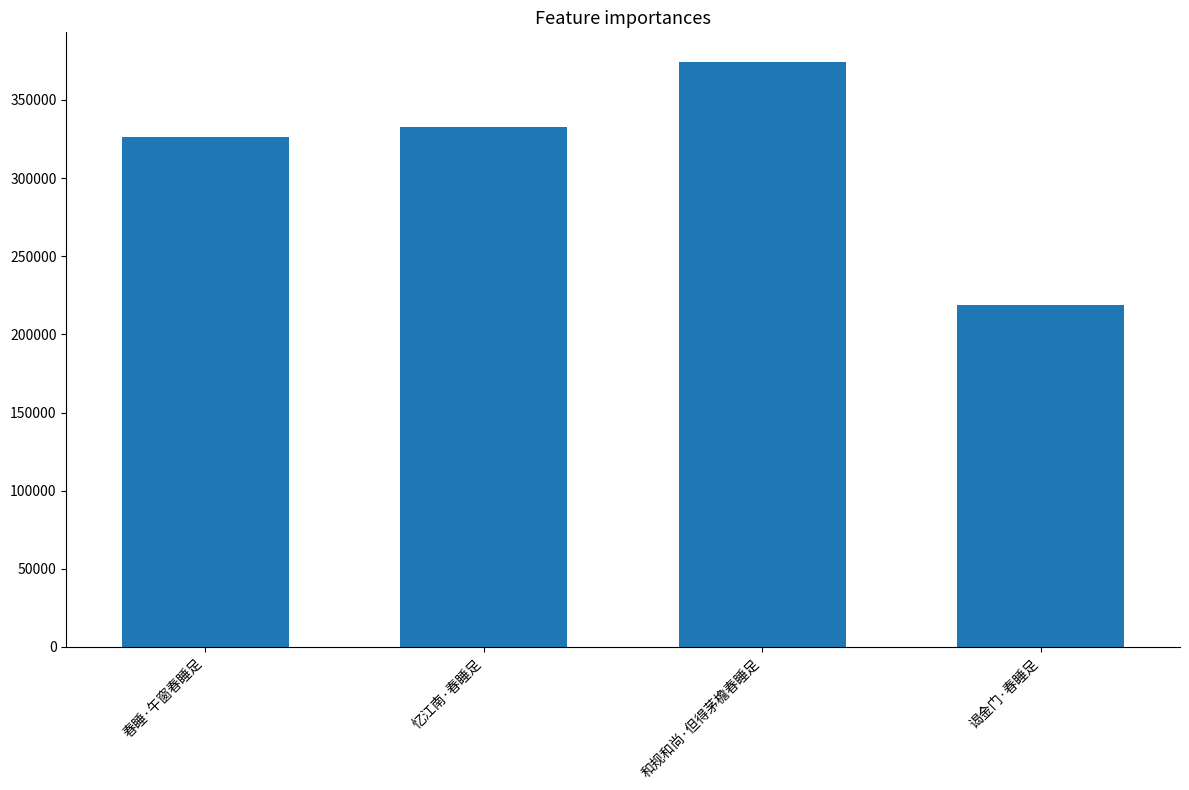

What is the difference between the values at 春睡·午窗春睡足 and 谒金门·春睡足?

107719